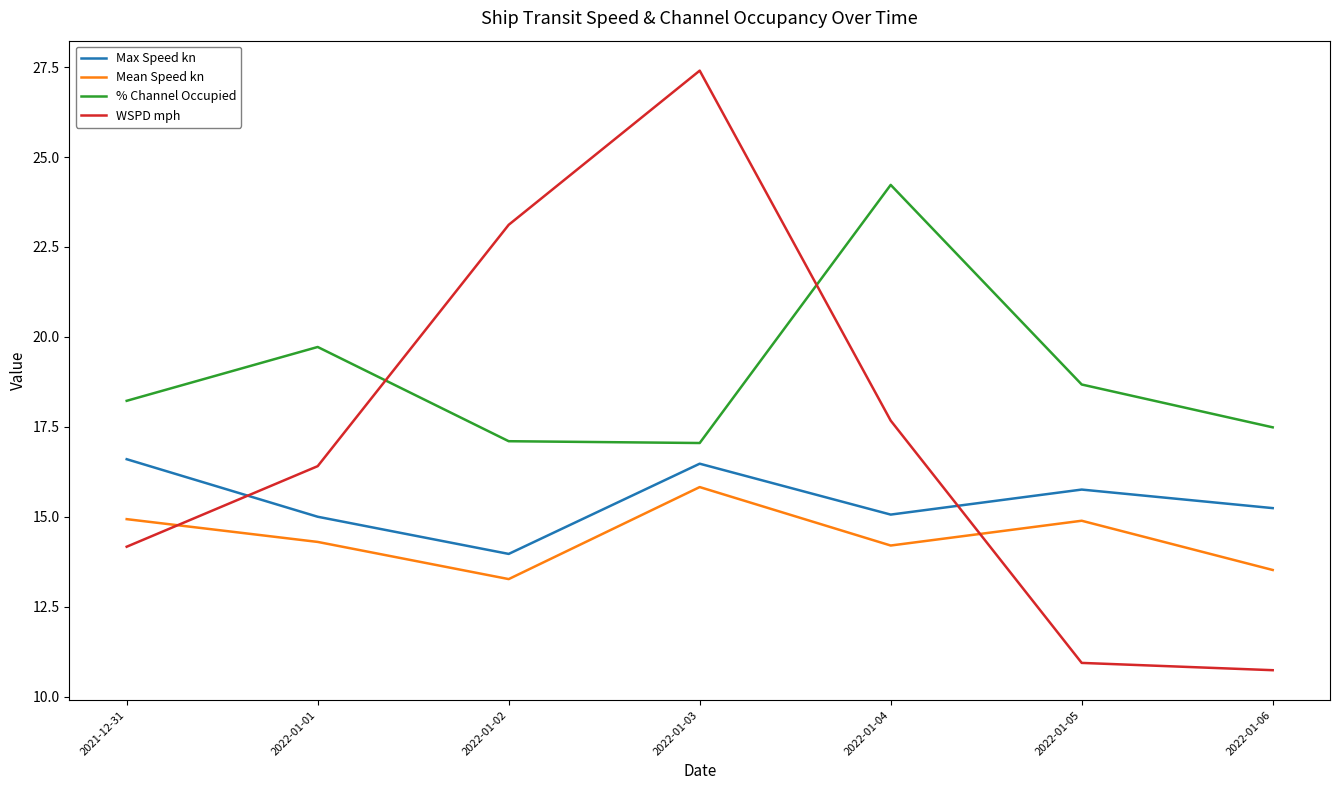

What is the spread (max minus min) of values at 2022-01-04?

10.0